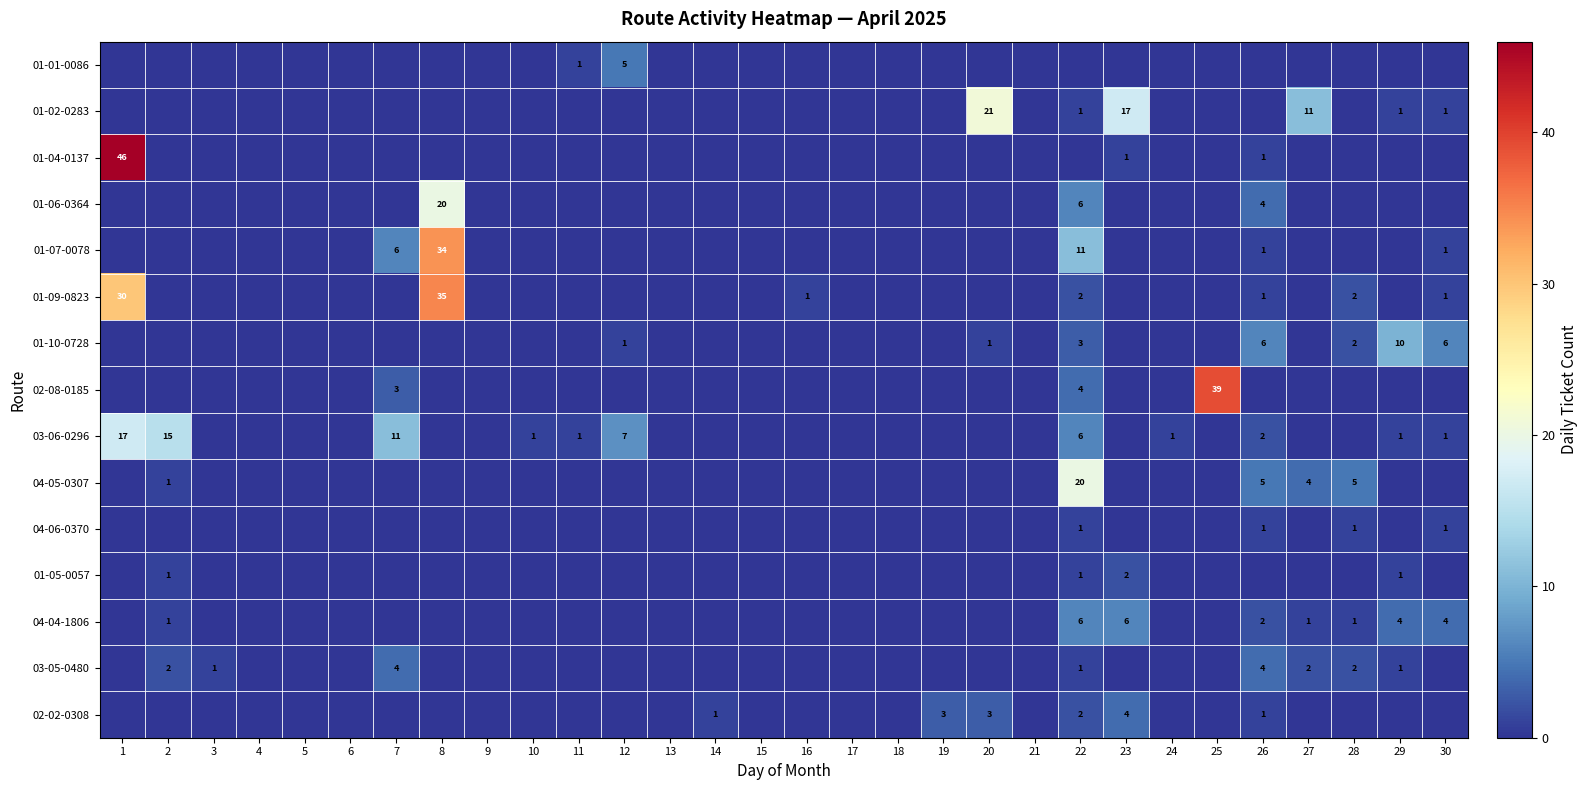

What is the difference between the 03-06-0296 values at 11 and 12?

6